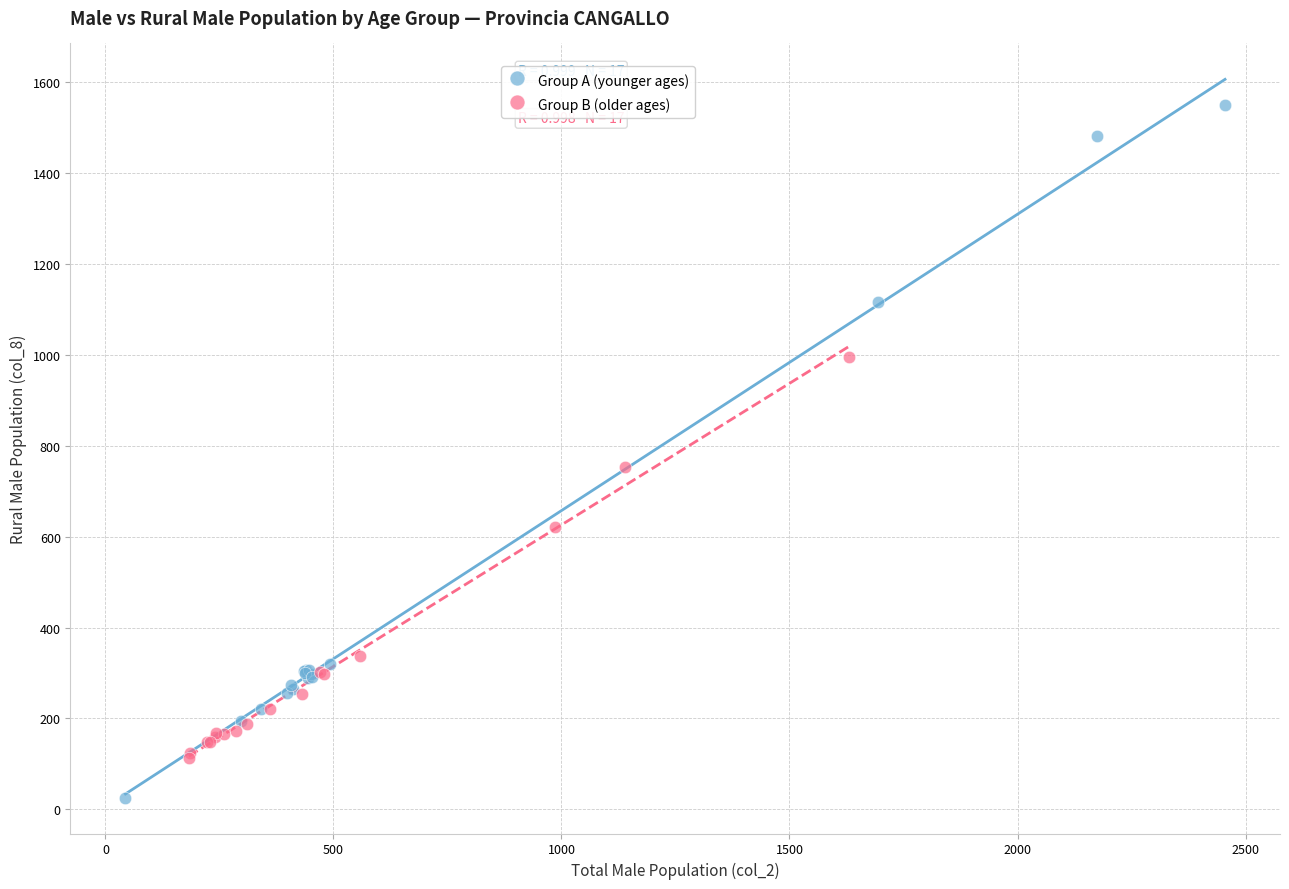

Which series reaches the maximum Y coordinate?

Group A (younger ages)